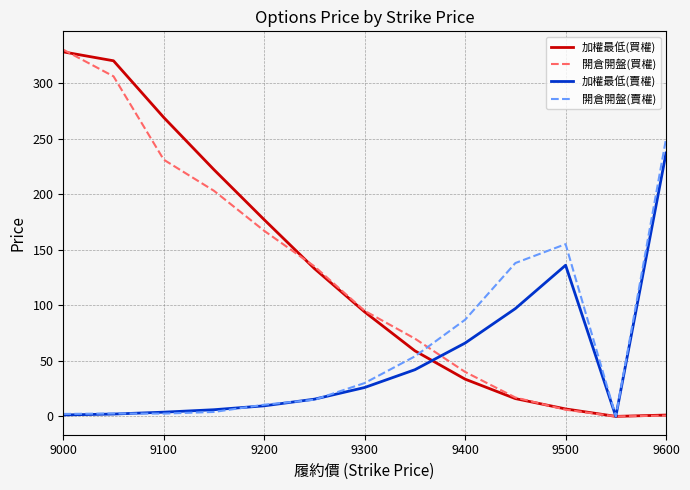

What is the sum of all 加權最低(買權) values?

1659.4